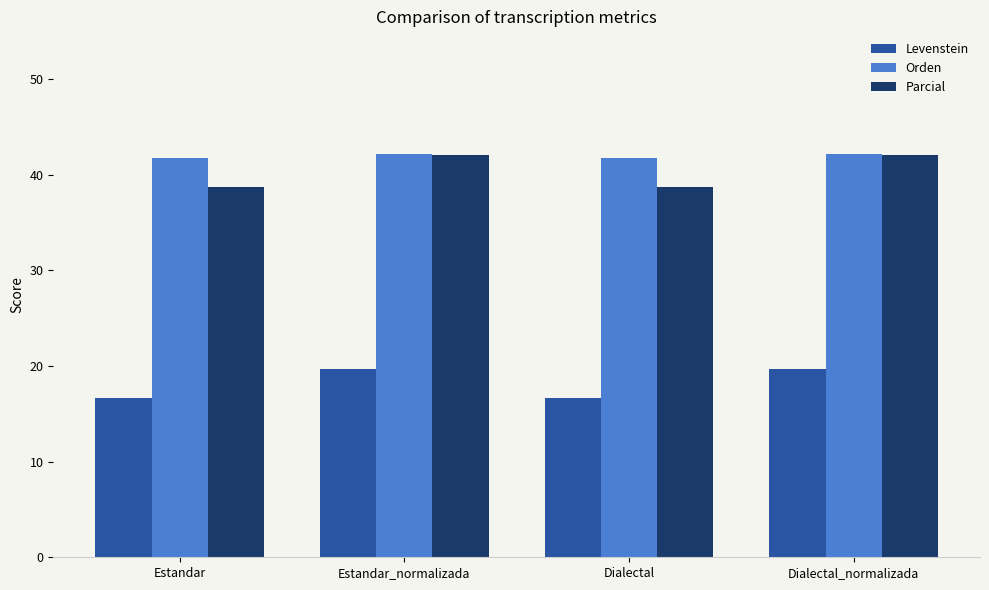

Read the Orden value at Estandar.

41.8